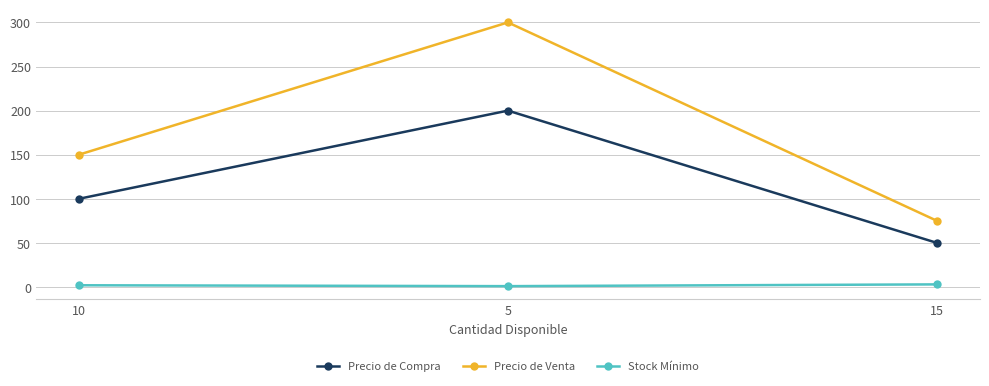

How many lines are shown in the chart?

3